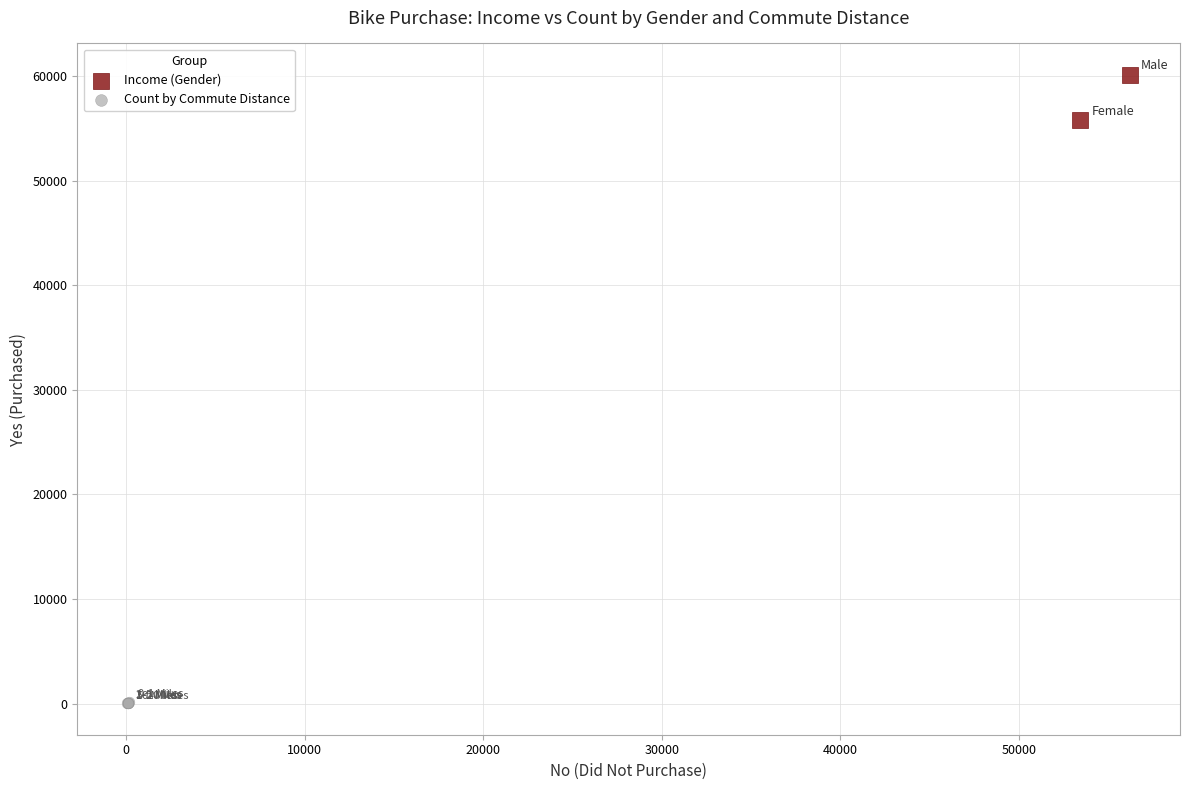

Which series contains the lowest Y value?

Count by Commute Distance